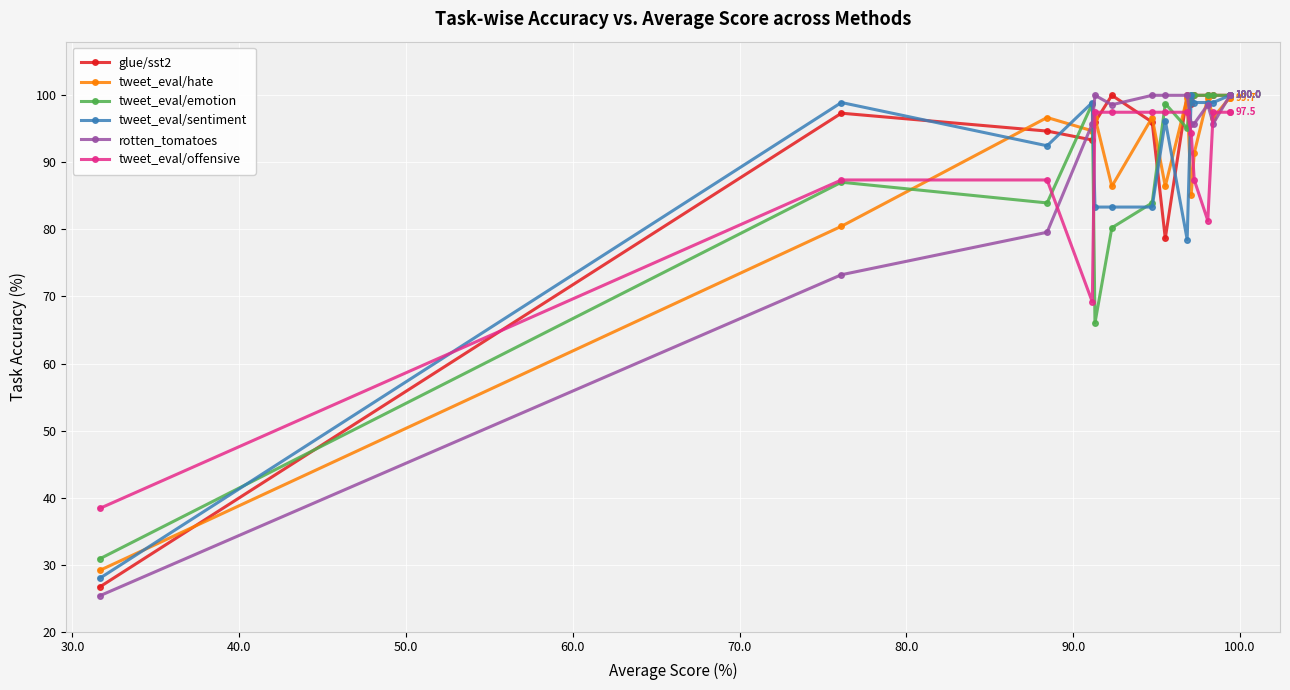

What is the difference between the maximum and minimum values in the tweet_eval/offensive series?

59.1